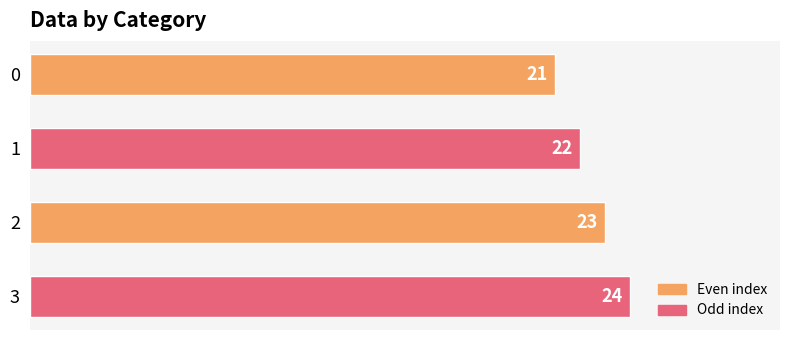

Reading bottom to top, transcribe all the data shown in this chart.

24	23	22	21